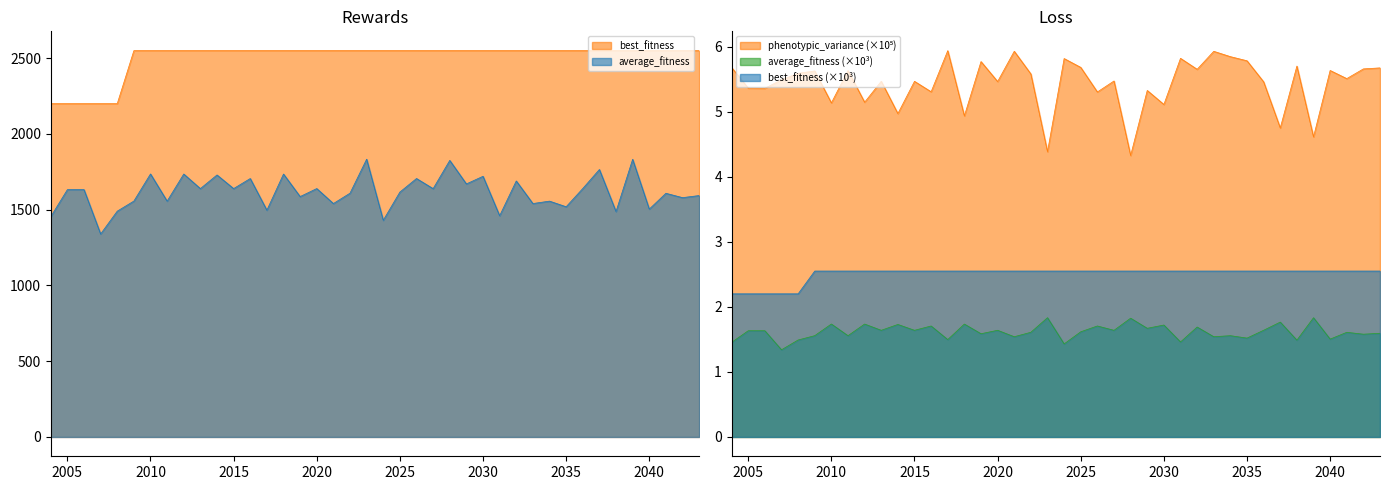

How many lines are shown in the chart?

3